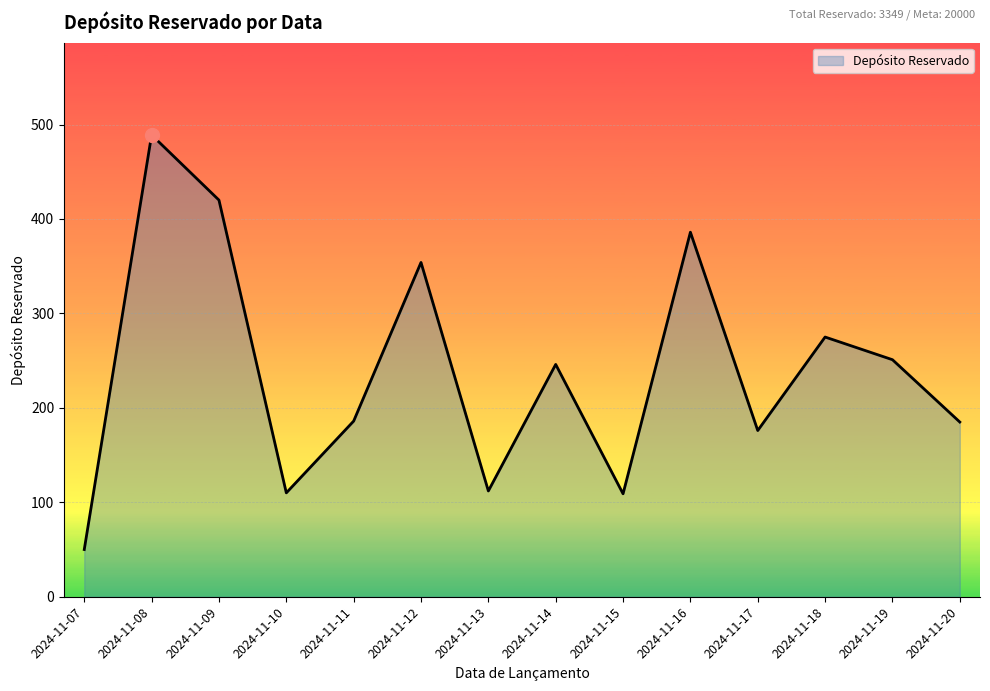

What is the difference between the maximum and minimum values?

439